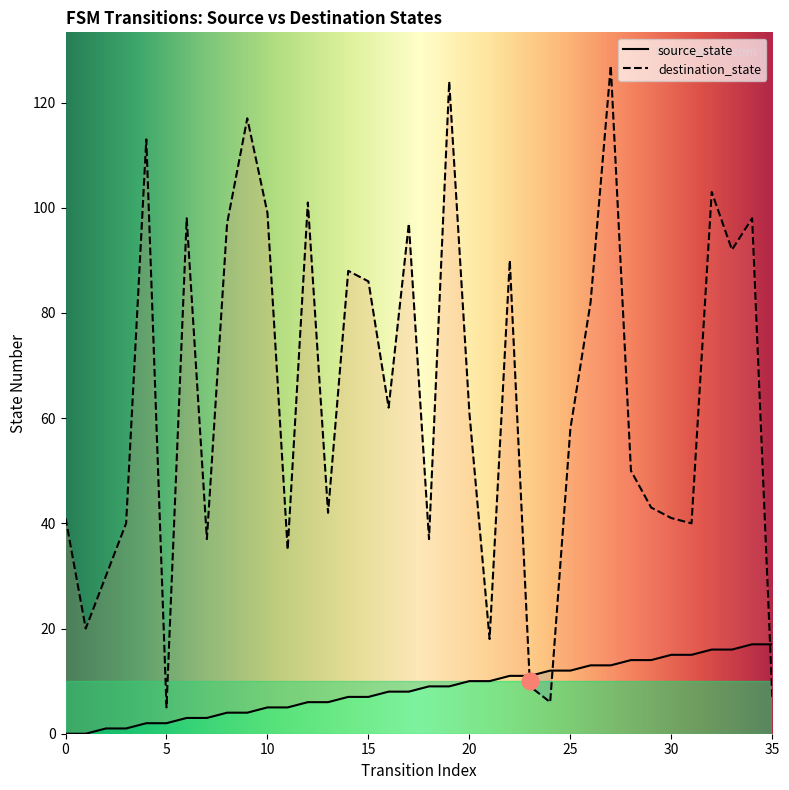

What is the difference between the maximum and second lowest values in the destination_state series?

121